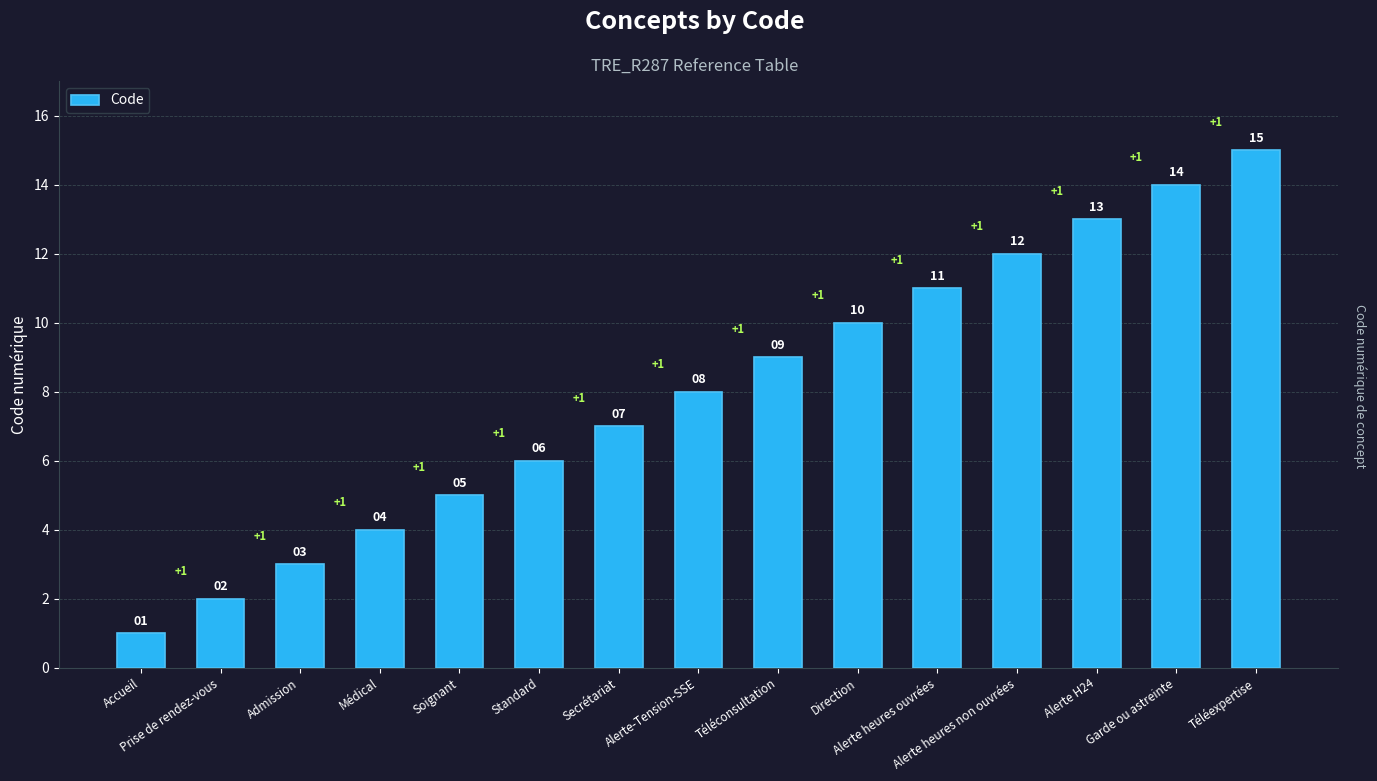

Reading right to left, what are all the values shown in this chart?

15	14	13	12	11	10	9	8	7	6	5	4	3	2	1